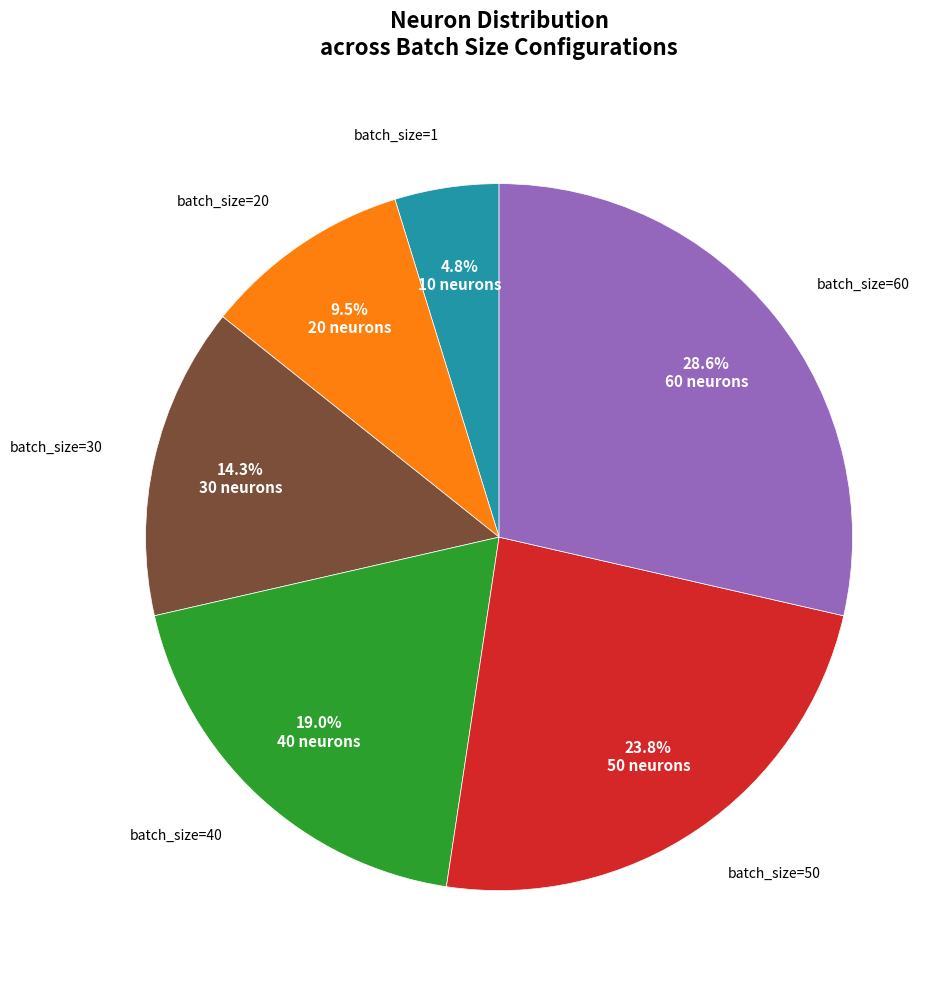

Does any single category account for the majority?

No